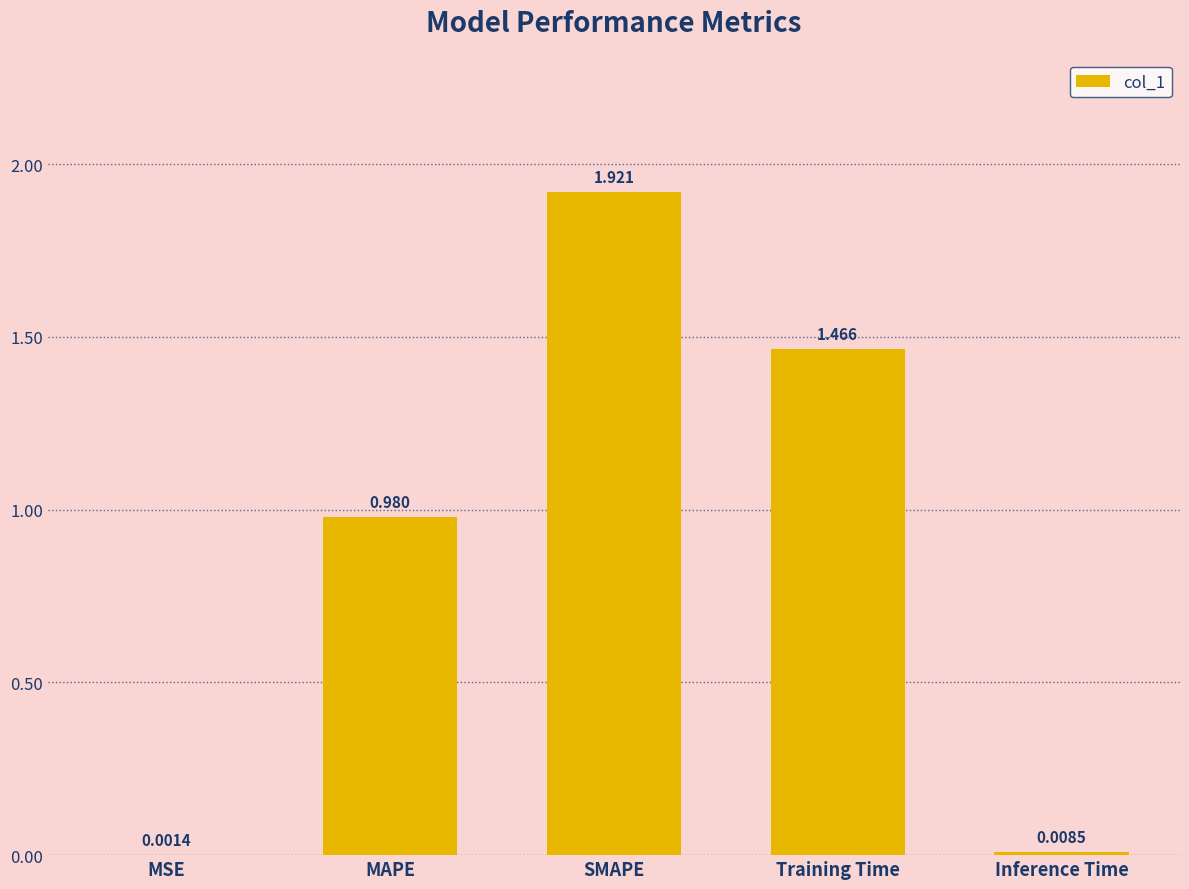

At which label is the value closest to 0?

MSE